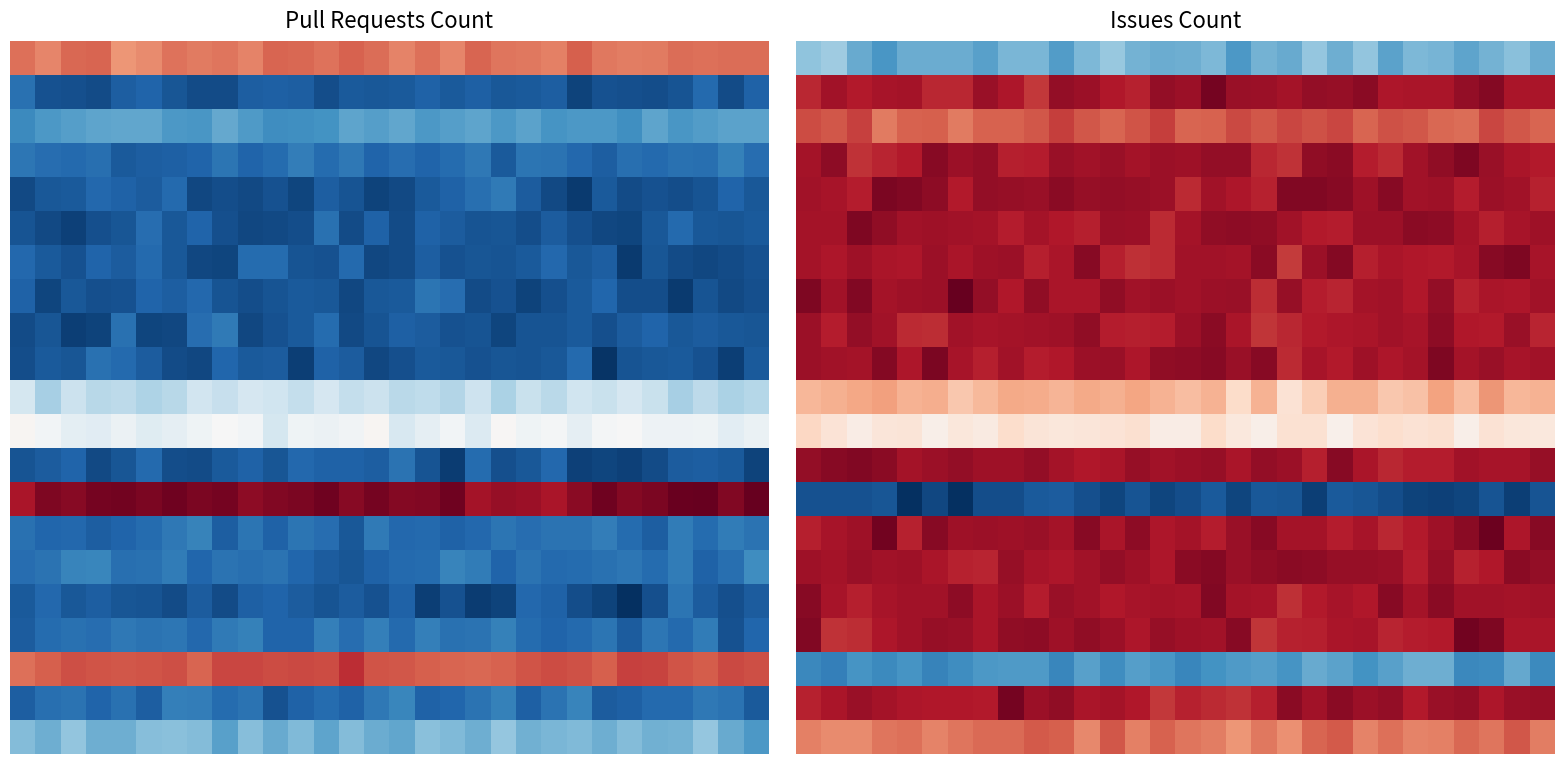

Which category has the highest value across all series?

6